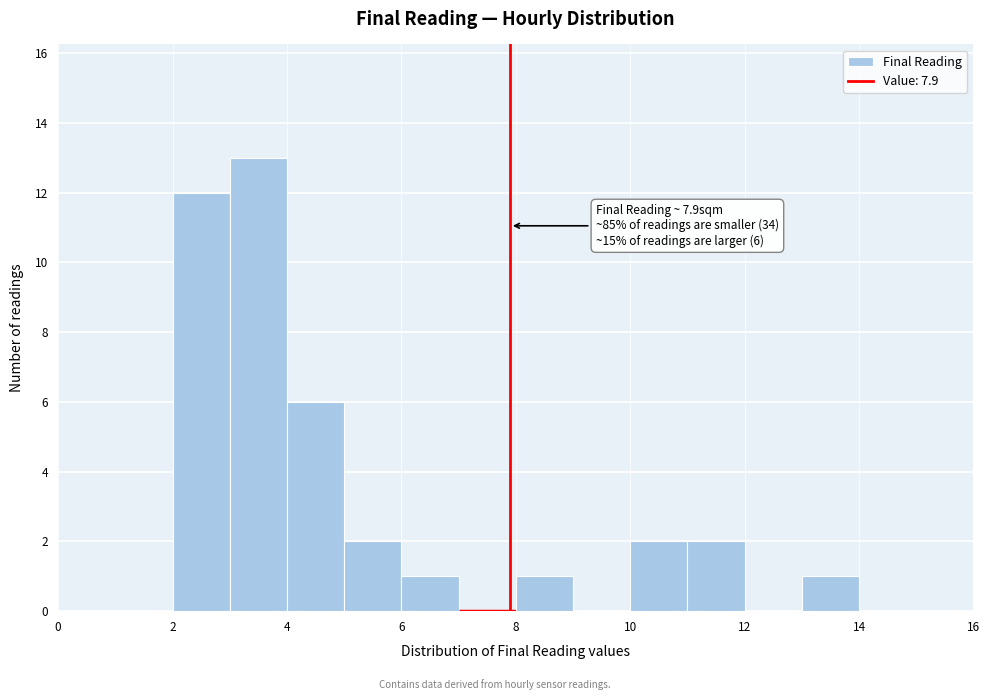

Which range on the x-axis has the tallest bar?

3 to 4